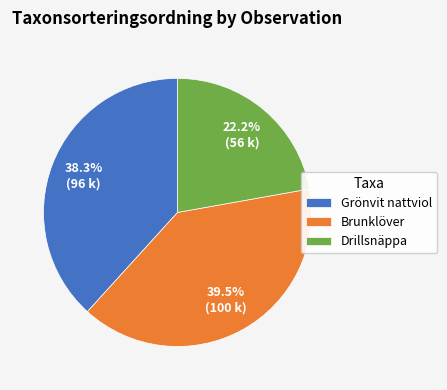

How many segments does this pie chart have?

3